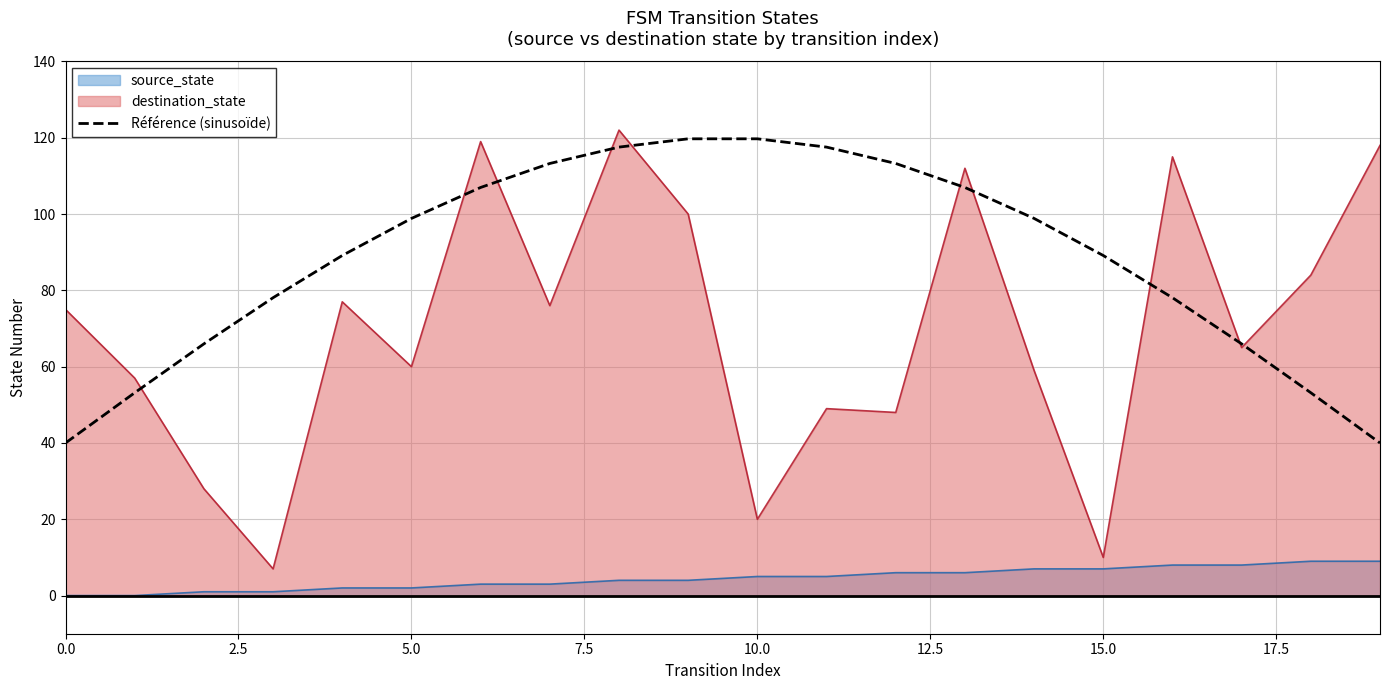

The value of Référence (sinusoïde) at 15.0 is 89.1. True or false?

True